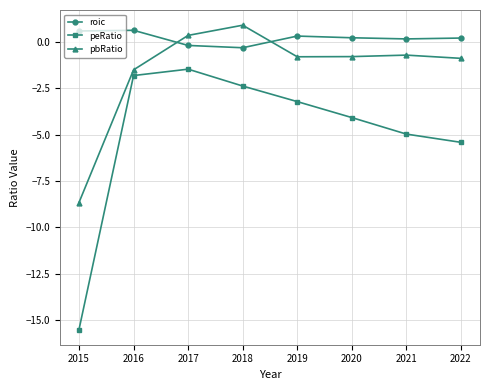

At 2020, list the series in order from smallest to largest.

peRatio, pbRatio, roic